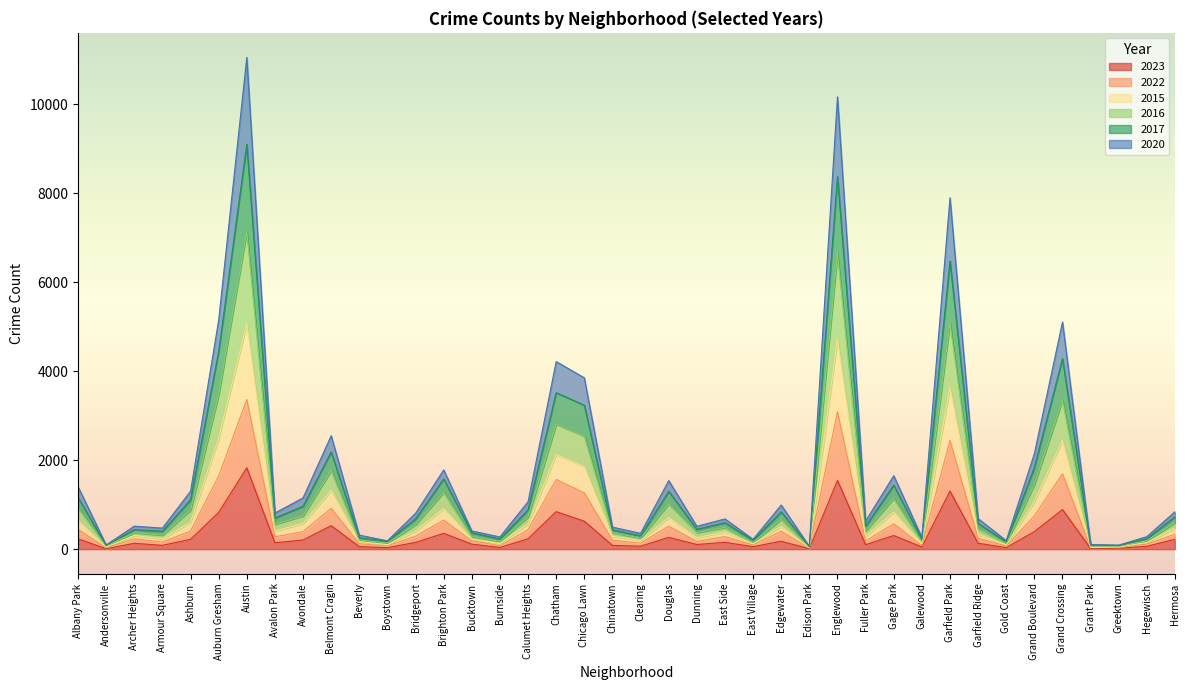

What is the difference between the highest and lowest values at Edison Park?

52